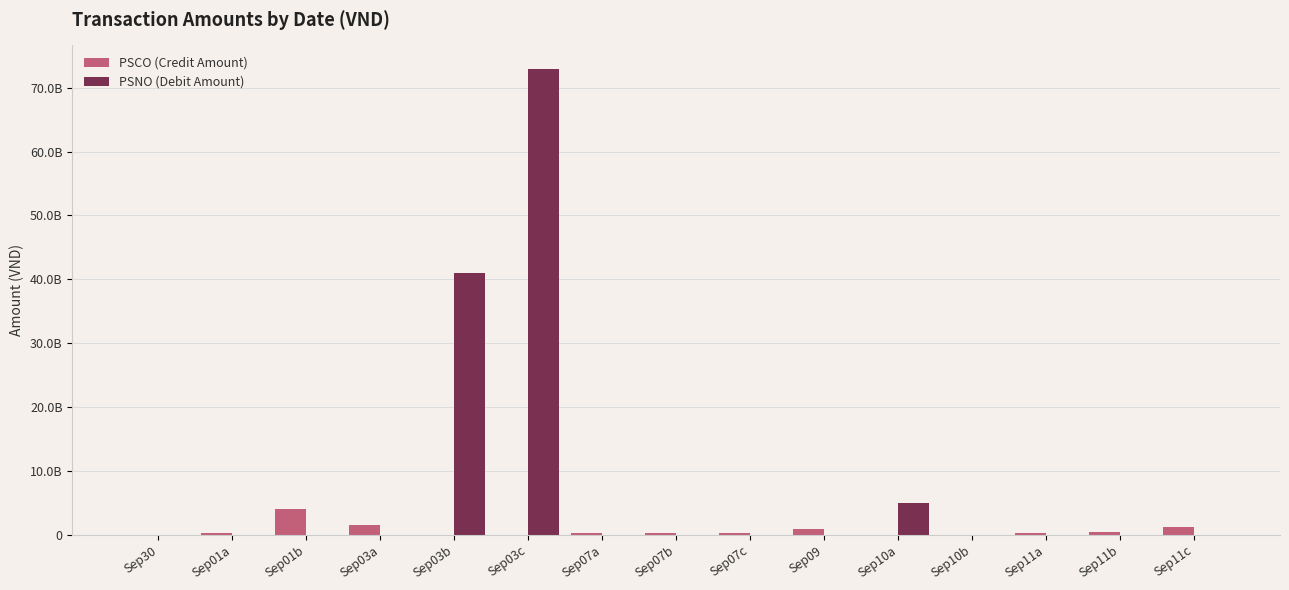

At which label is PSNO (Debit Amount) closest to 36500000000?

Sep03b